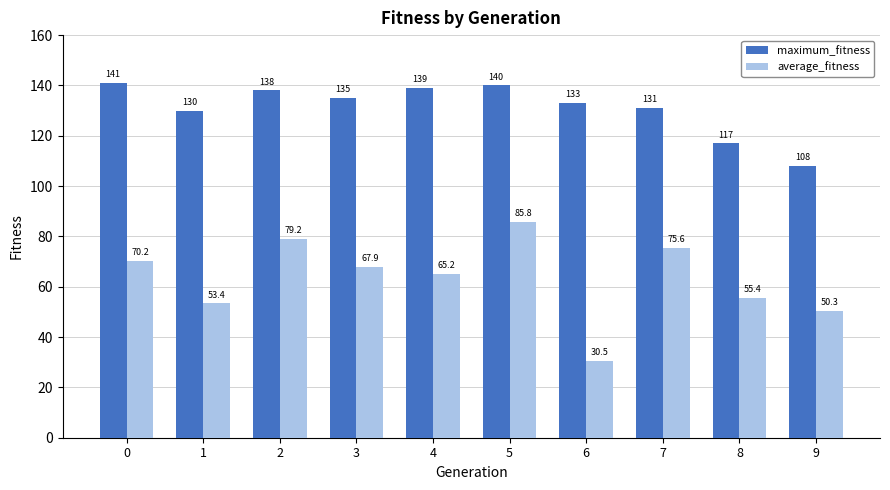

The average_fitness series shows 17.5 at 3. True or false?

False